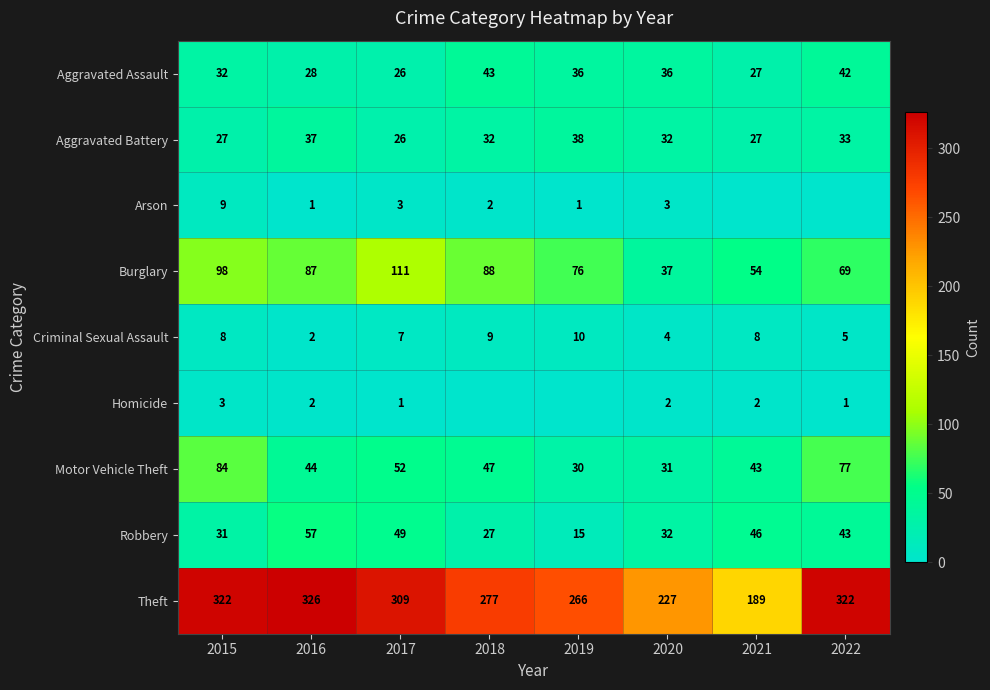

How many data points in Burglary are less than 87?

4